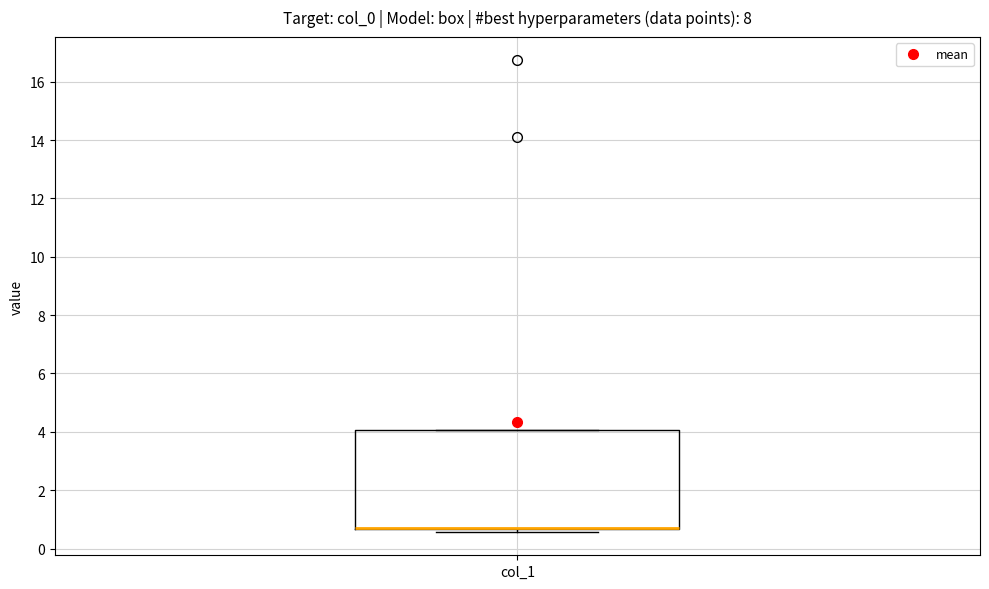

Where is the lower edge of the box for col_1 on the y-axis? The values are not printed on the chart, so give them approximately, as read against the axis.

0.6